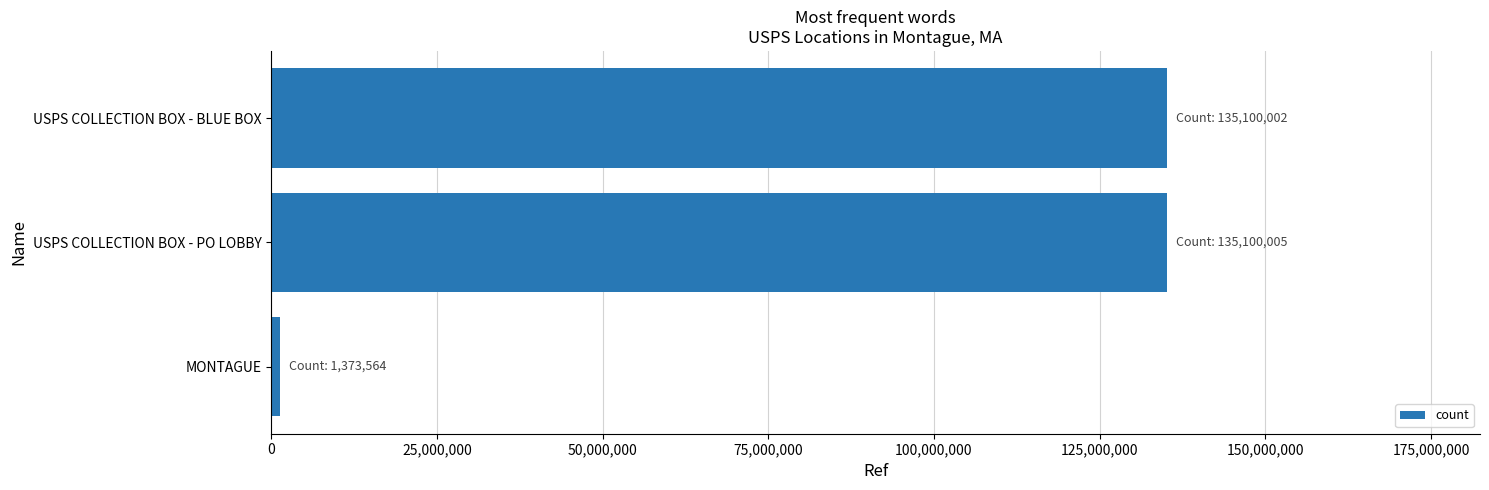

What is the sum of all values?

271573571